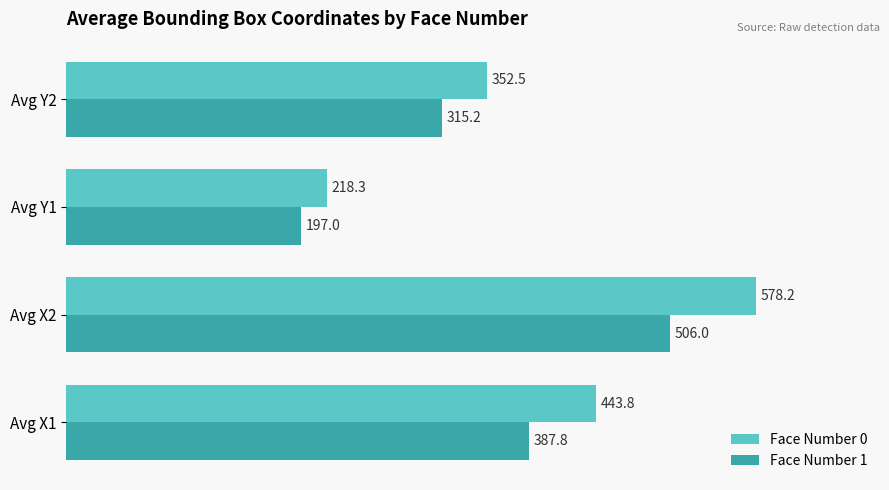

At which label does Face Number 0 reach its peak?

Avg X2